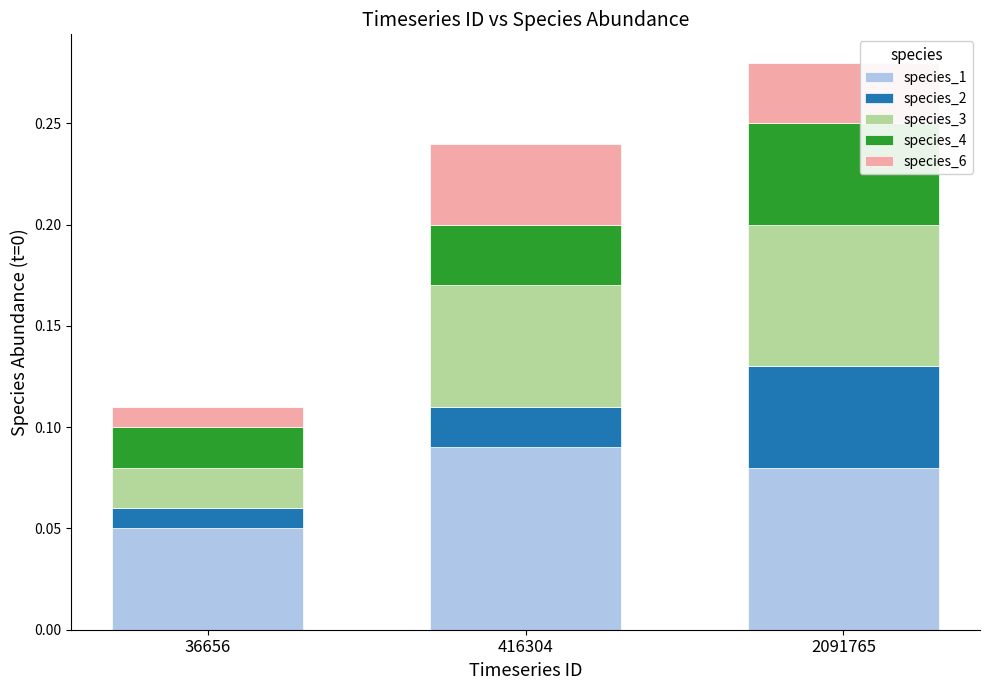

Which category has the highest value in the species_1 series?

416304